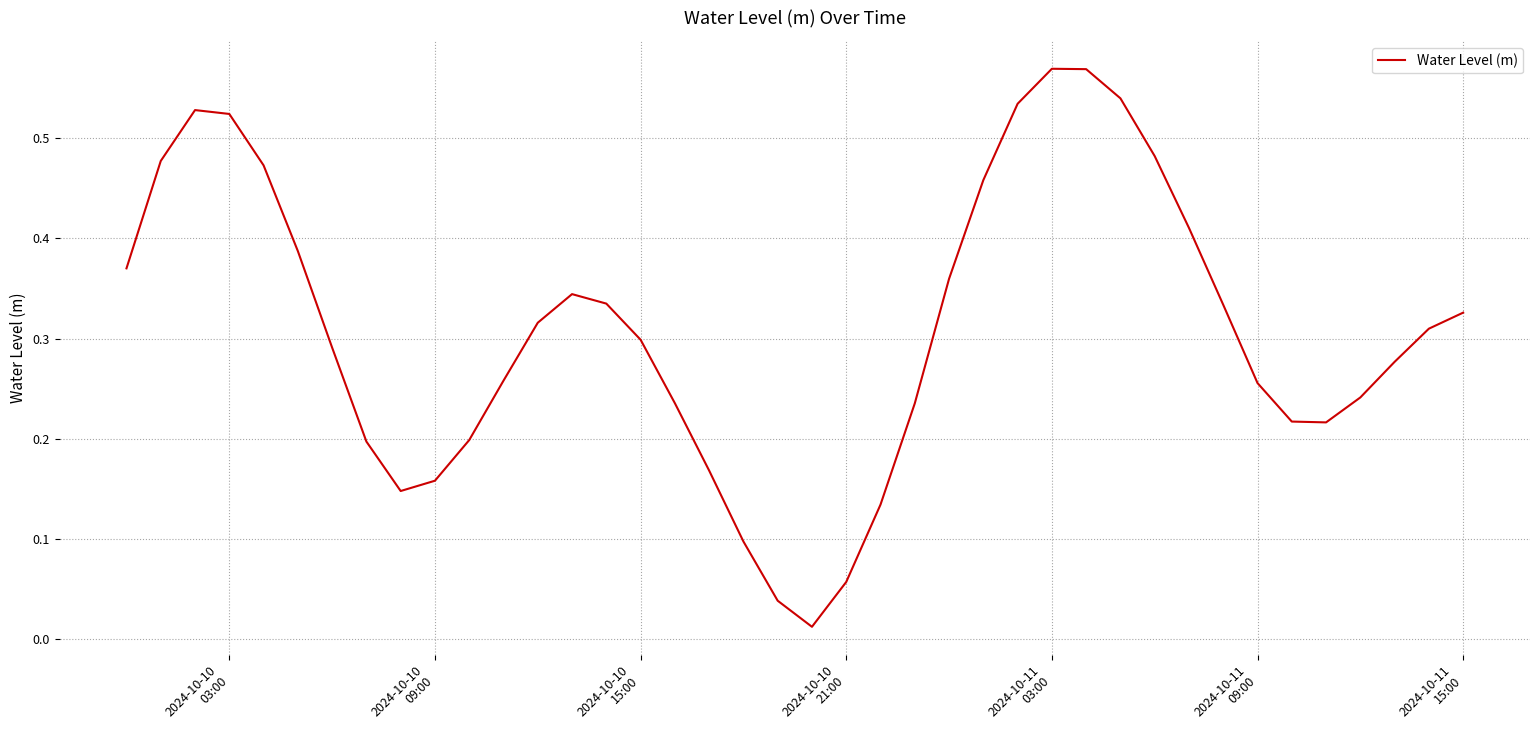

How many lines are shown in the chart?

1